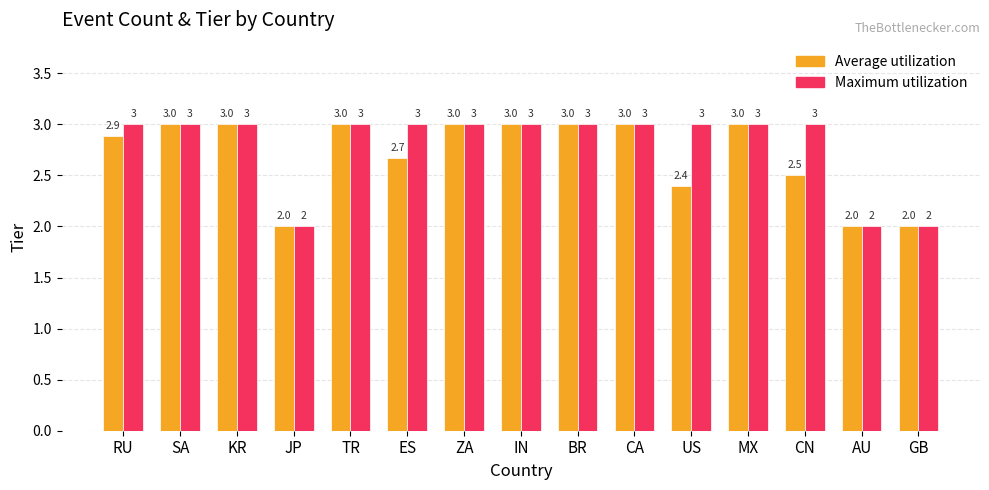

Reading left to right, list all the values displayed in this chart.

Average utilization: 2.9	3.0	3.0	2.0	3.0	2.7	3.0	3.0	3.0	3.0	2.4	3.0	2.5	2.0	2.0
Maximum utilization: 3.0	3.0	3.0	2.0	3.0	3.0	3.0	3.0	3.0	3.0	3.0	3.0	3.0	2.0	2.0